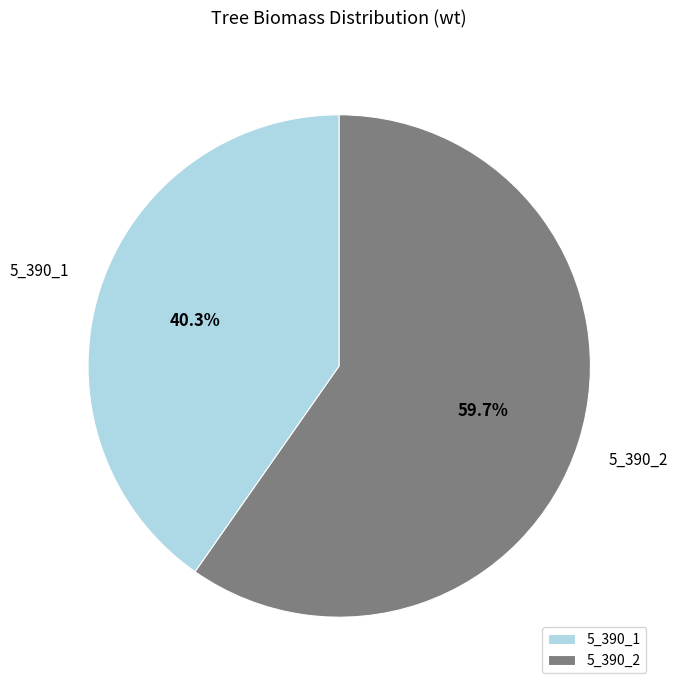

How many slices are in this pie chart?

2